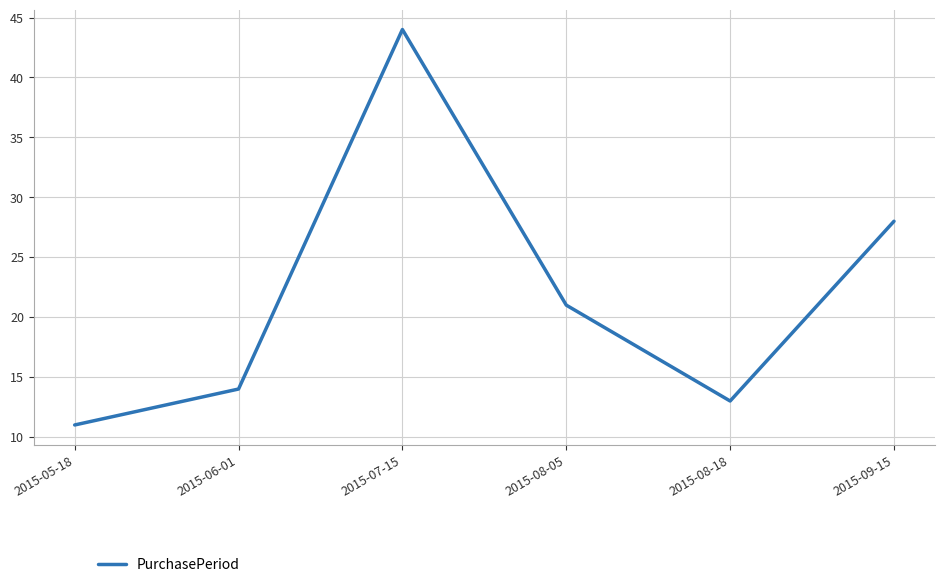

Is it true that the value at 2015-05-18 is 11?

True